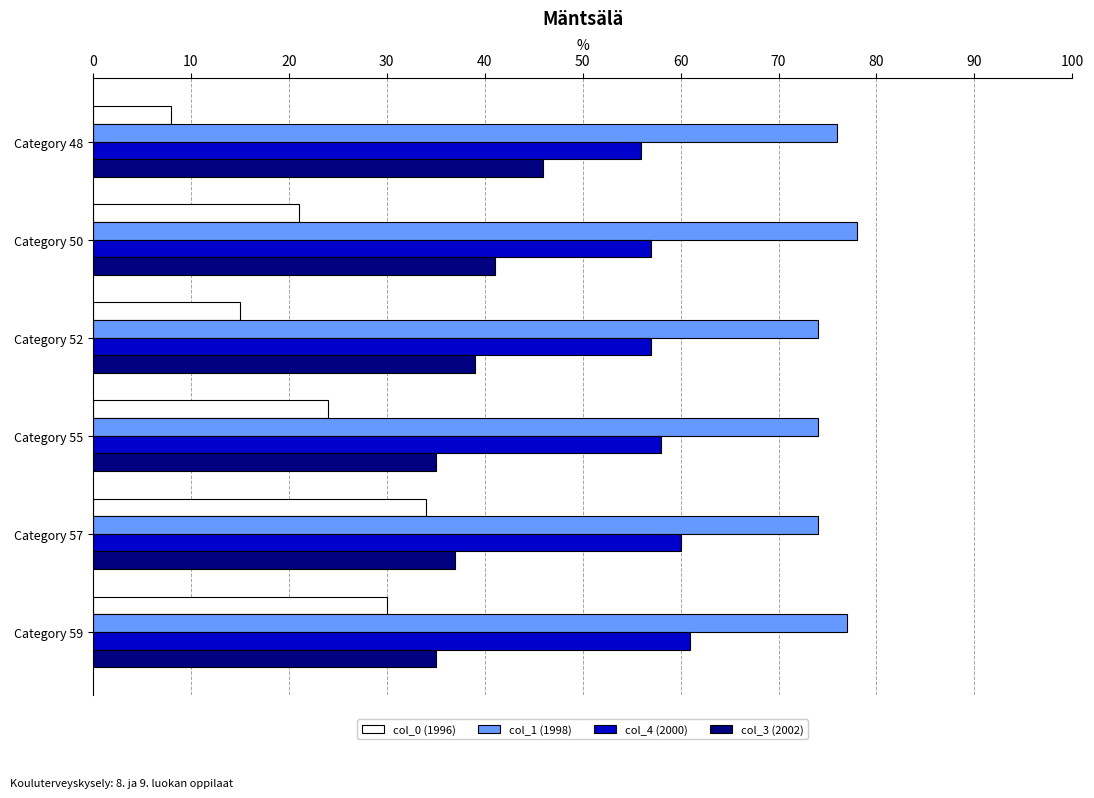

What value does the col_4 (2000) series have at Category 50?

57